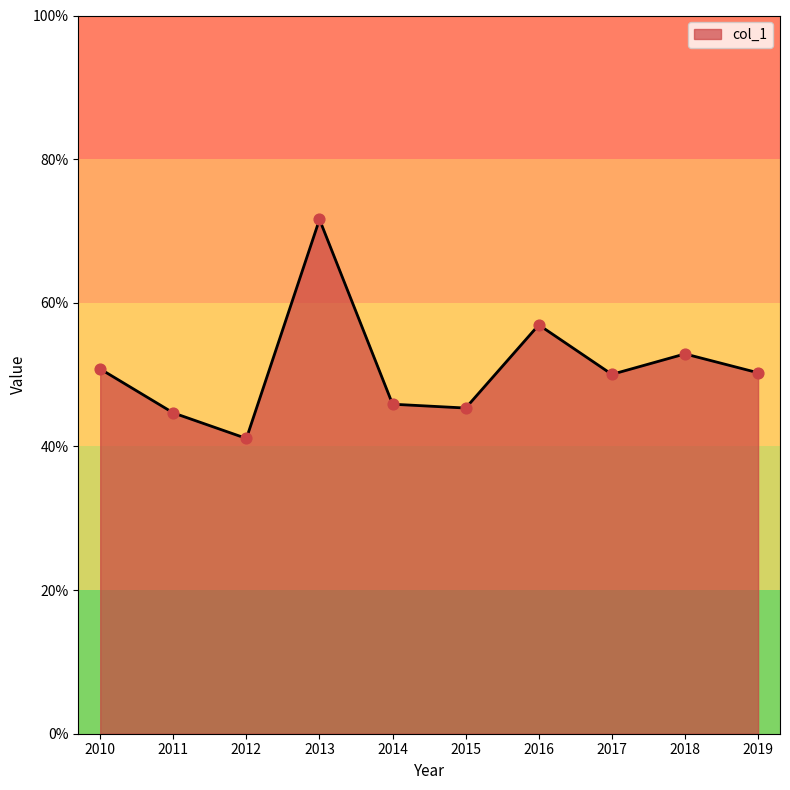

Is this an area chart (filled region under the line)?

Yes